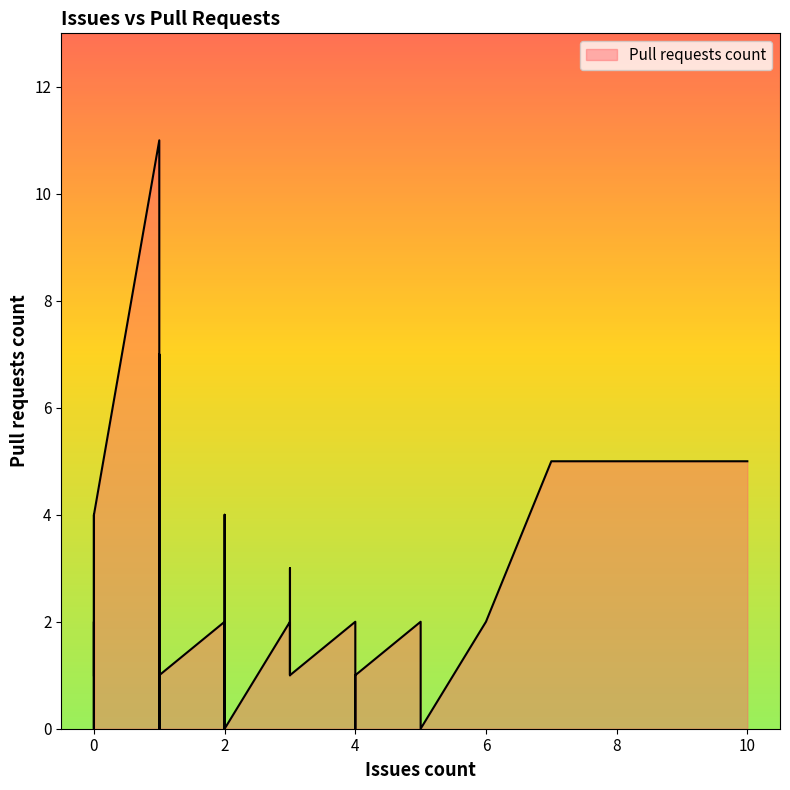

What is the label of the 11th point from the left?

5